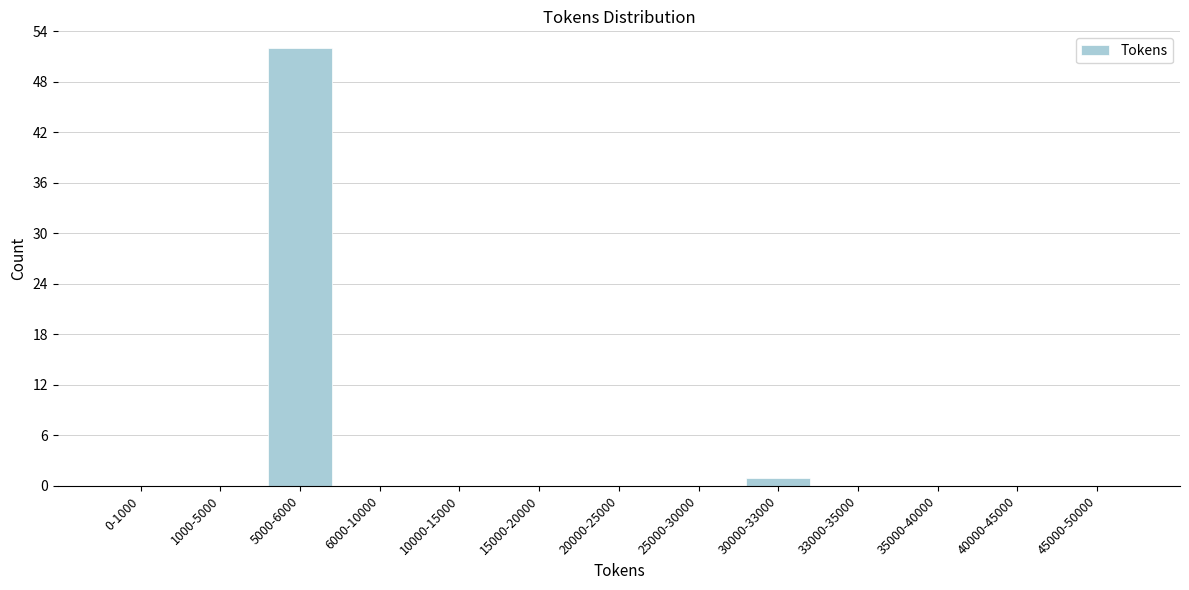

Reading right to left, extract all data points from this chart.

45000-50000=0	40000-45000=0	35000-40000=0	33000-35000=0	30000-33000=1	25000-30000=0	20000-25000=0	15000-20000=0	10000-15000=0	6000-10000=0	5000-6000=52	1000-5000=0	0-1000=0